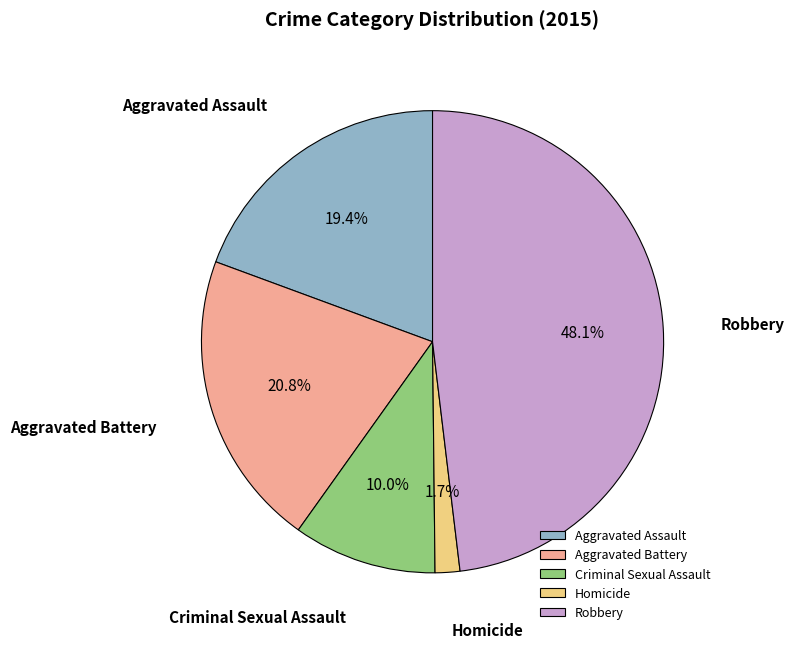

To the nearest percent, what is the difference between the Homicide and Aggravated Battery slice percentages?

19%